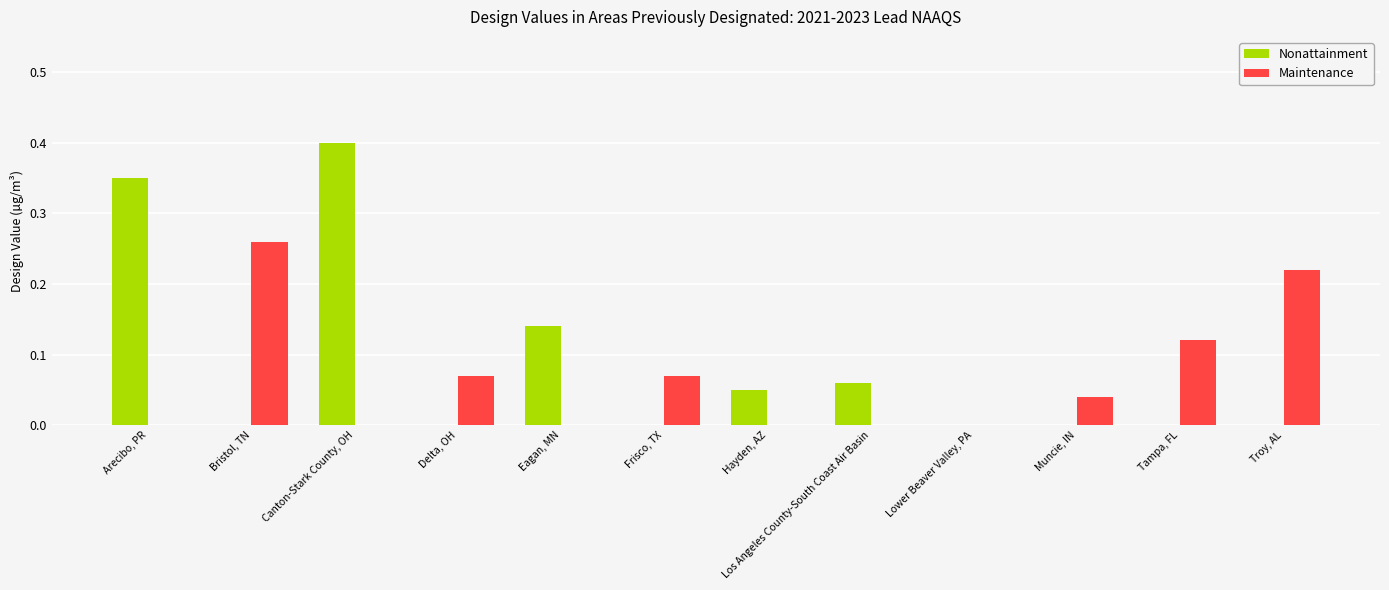

What is the sum of all Nonattainment values?

1.0